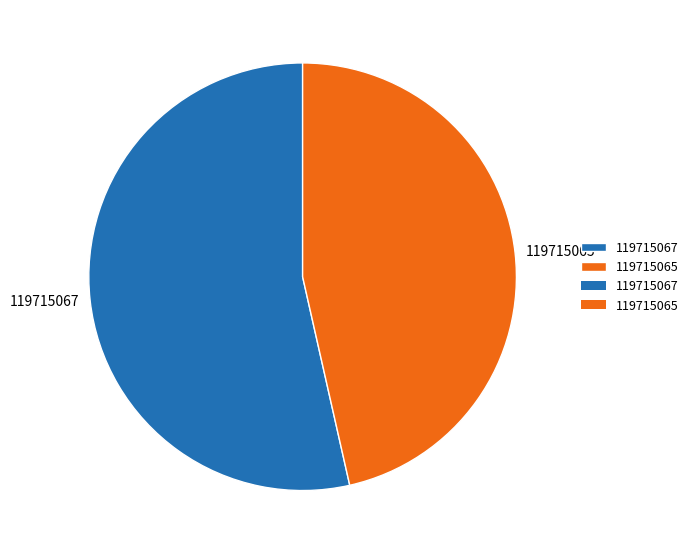

The 119715067 slice represents 54% of the pie. True or false?

True